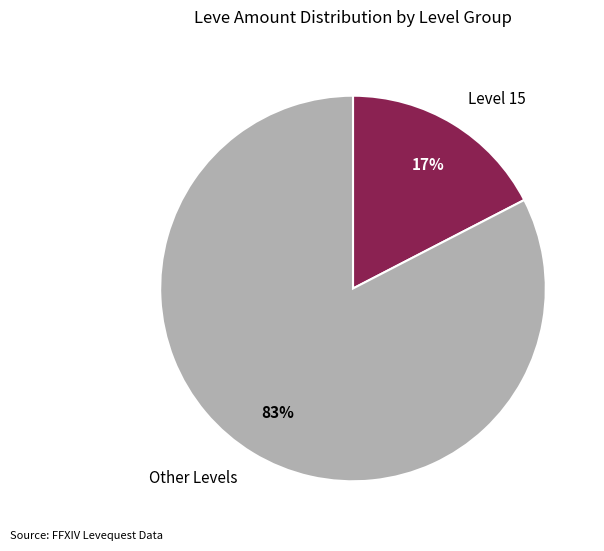

Combined, do Level 15 and Other Levels account for over 50%?

Yes